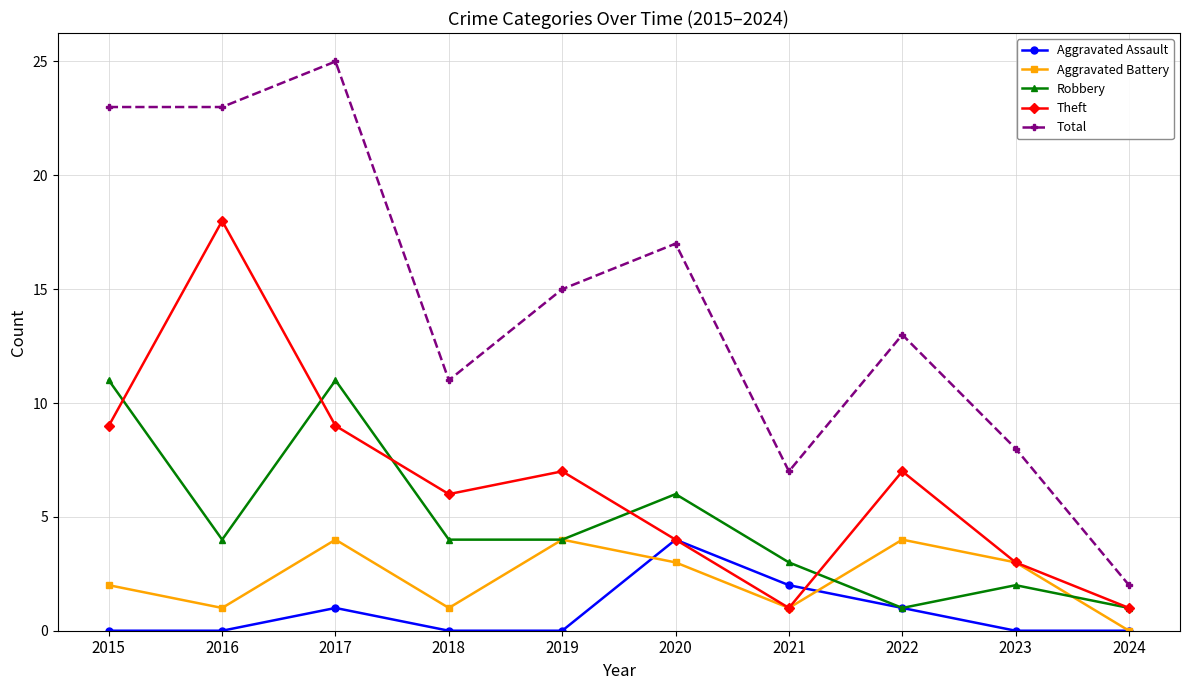

Is this an area chart (filled region under the line)?

No